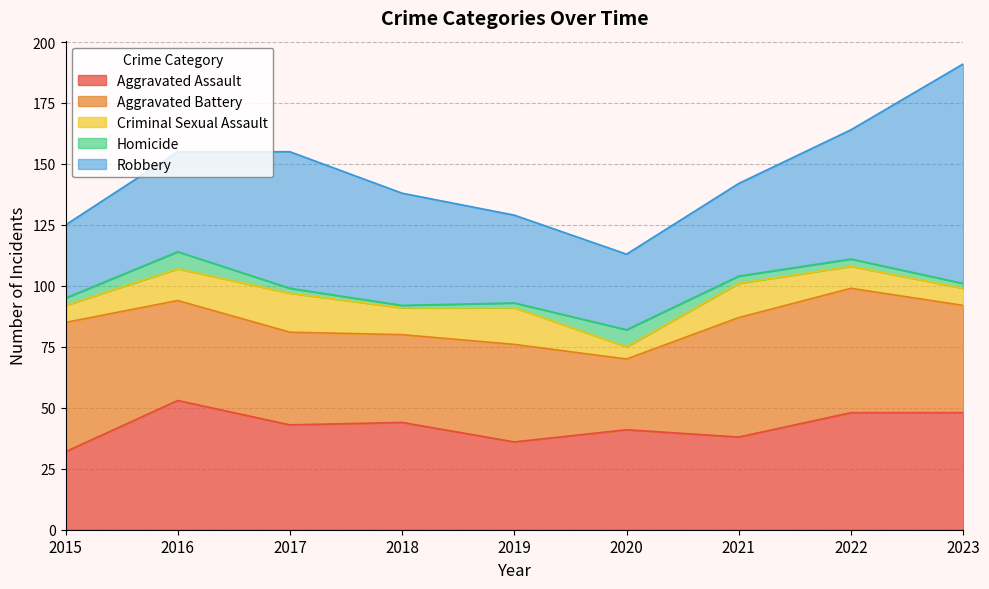

How many interior local valleys does the Aggravated Assault series have?

3